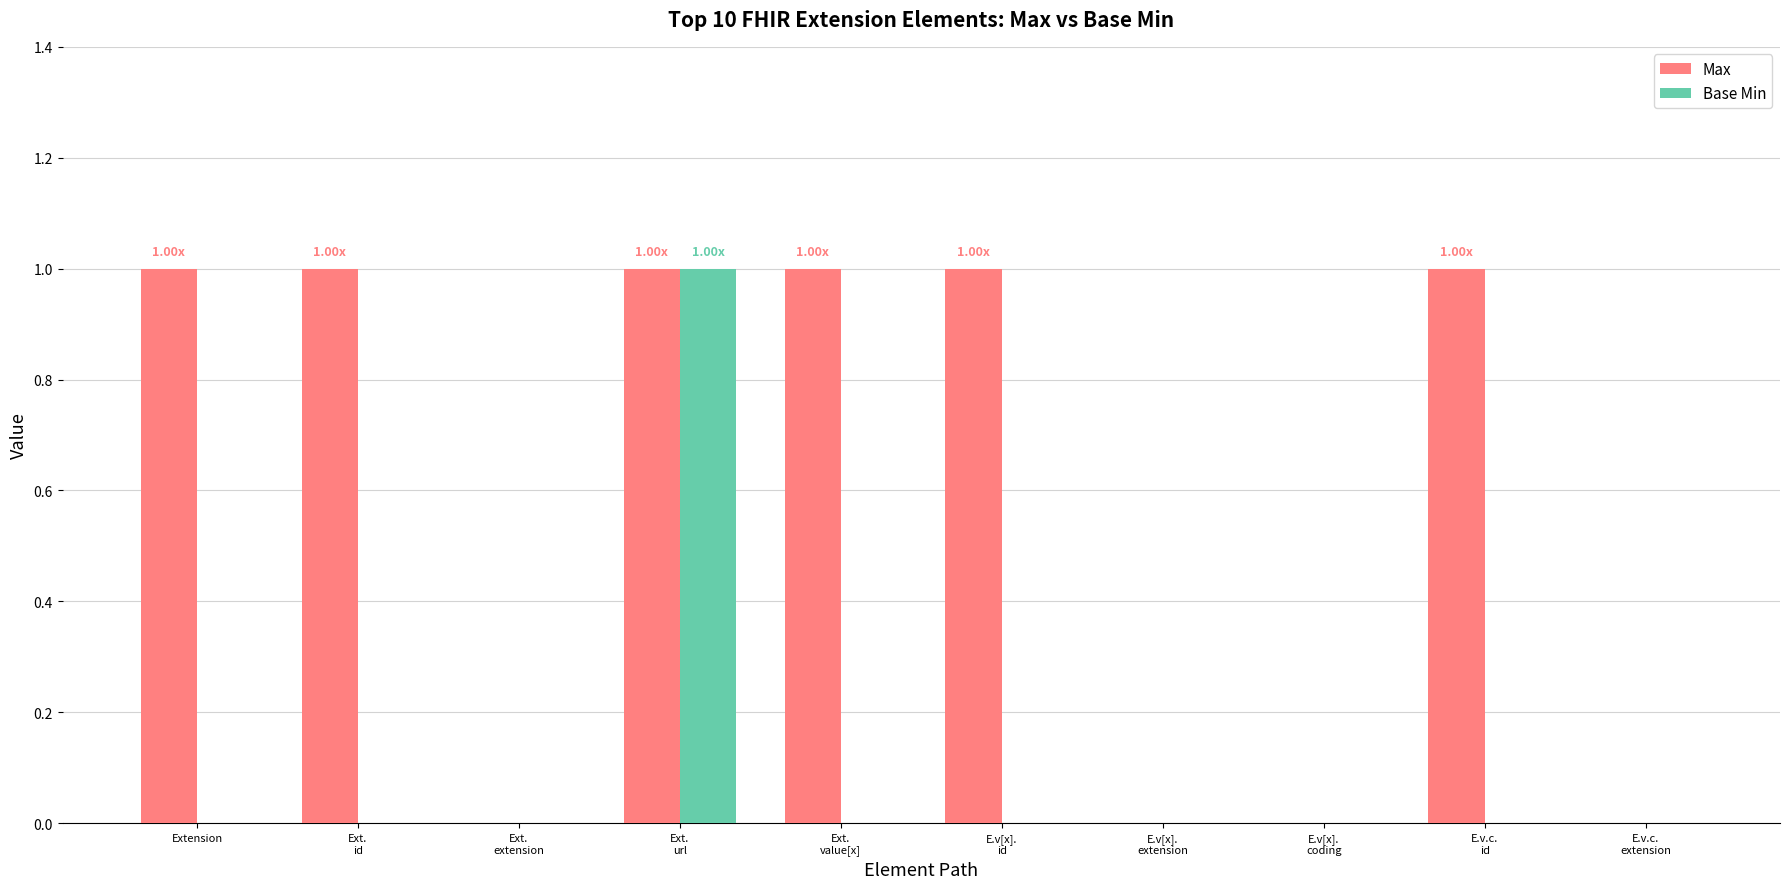

Reading left to right, list all the values displayed in this chart.

Max: 1	1	0	1	1	1	0	0	1	0
Base Min: 0	0	0	1	0	0	0	0	0	0